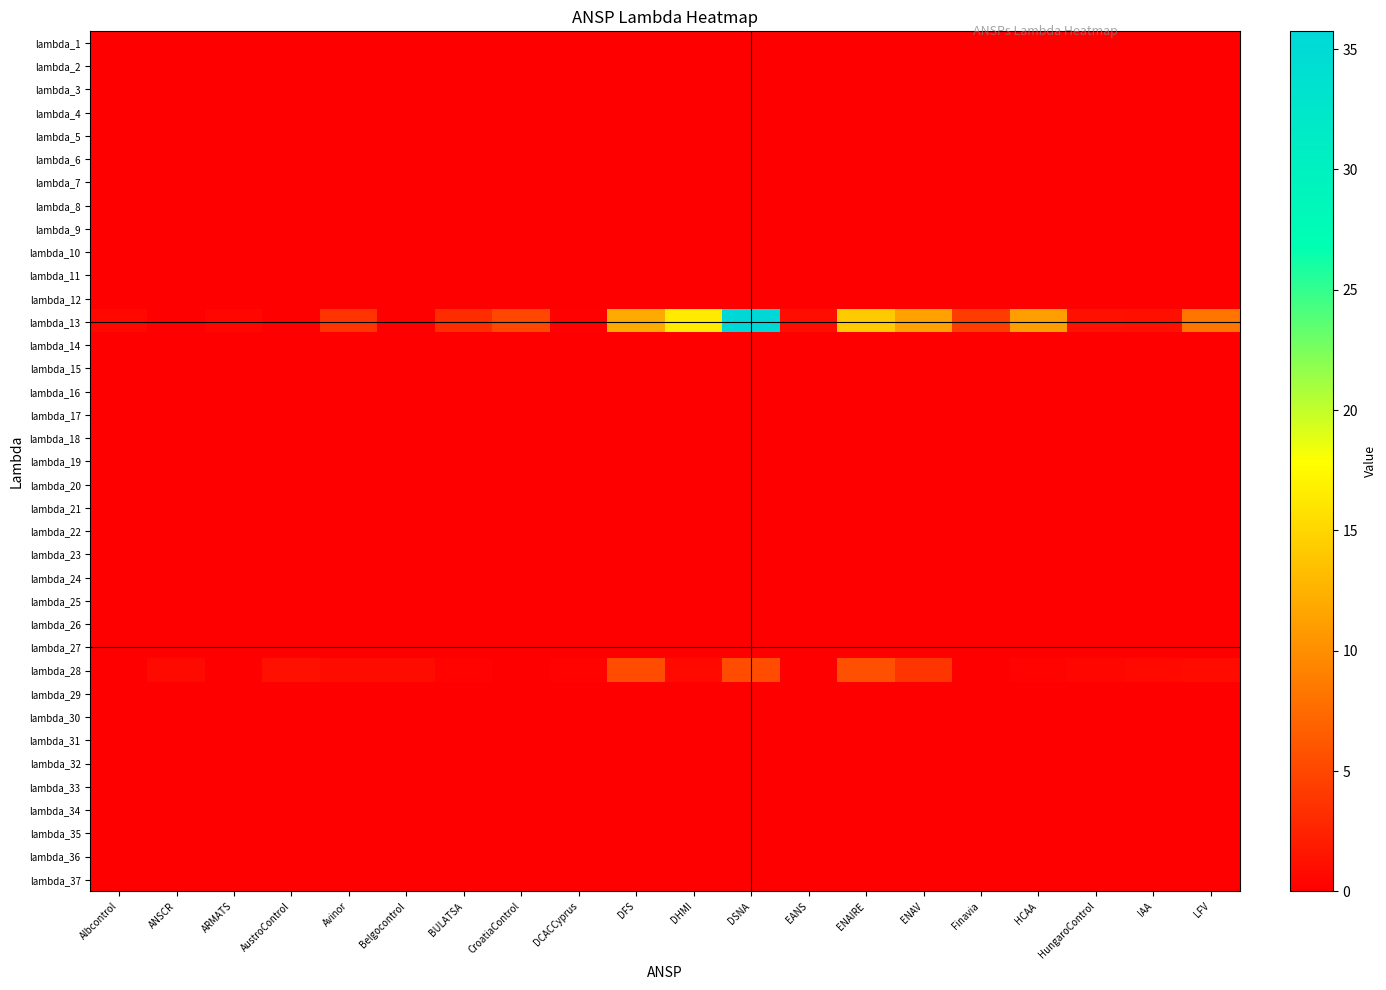

At which category does the chart reach its peak across all series?

DSNA